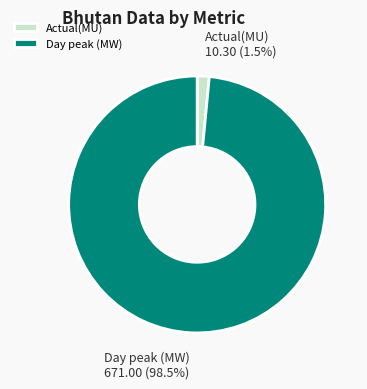

Which slice is the largest?

Day peak (MW)